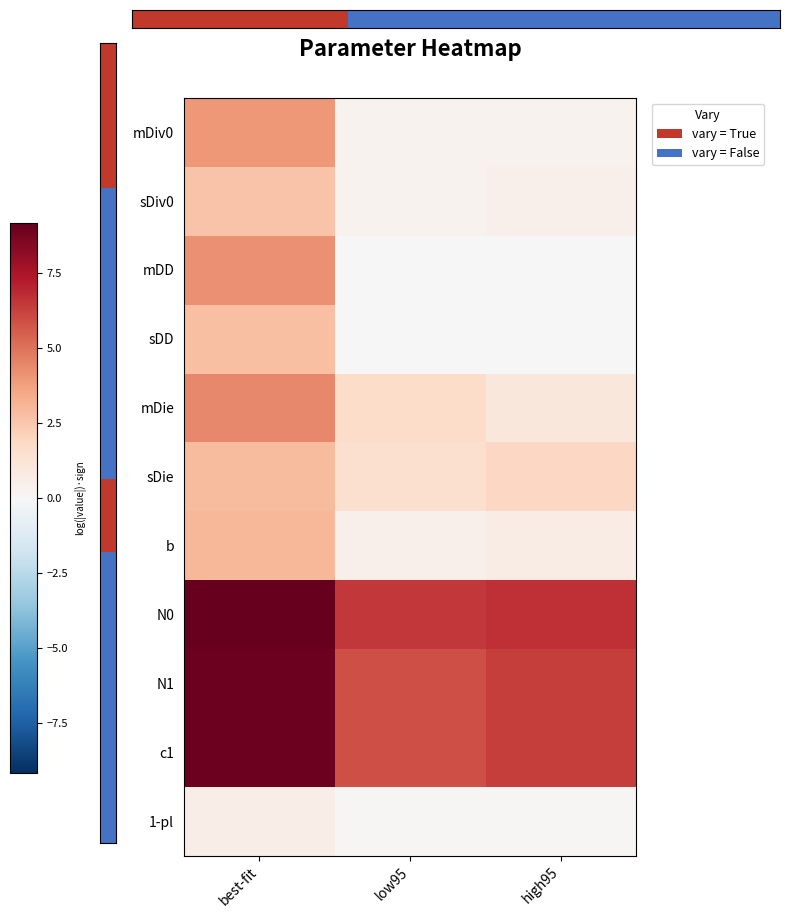

What is the total value across all series at best-fit?

48.6